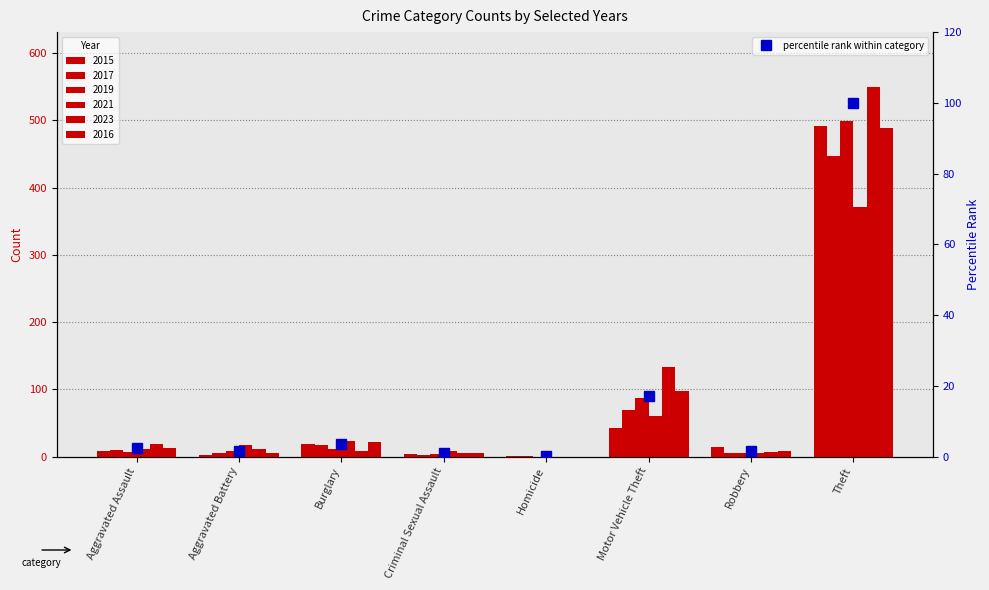

What is the difference between the maximum and minimum values?

99.9